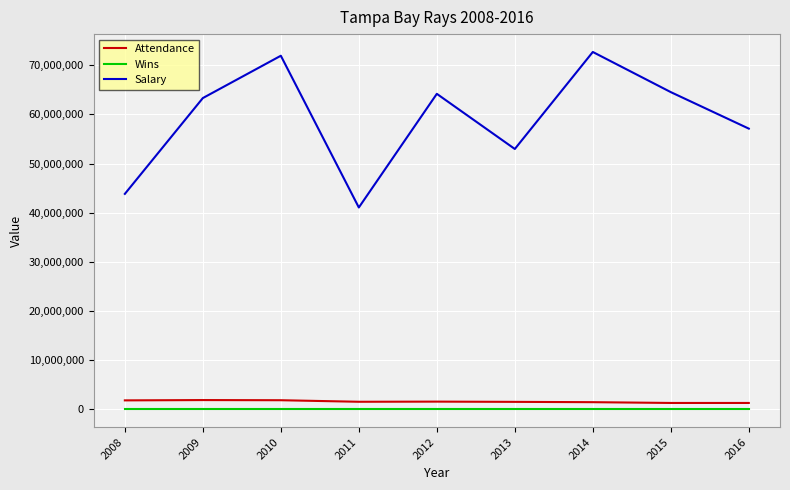

Is this an area chart (filled region under the line)?

No